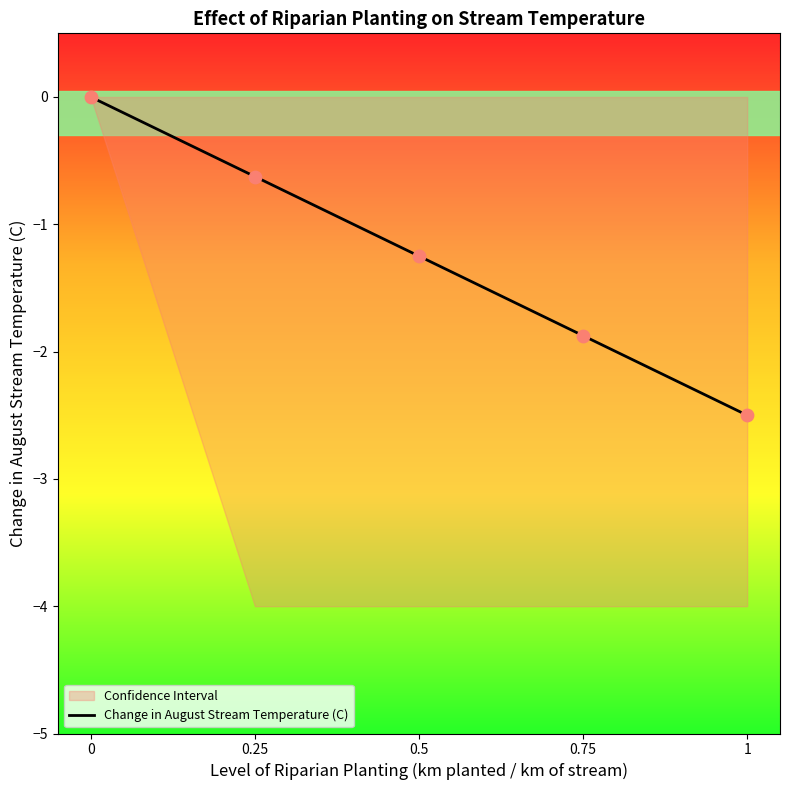

Between 1 and 0.5, which is larger?

0.5